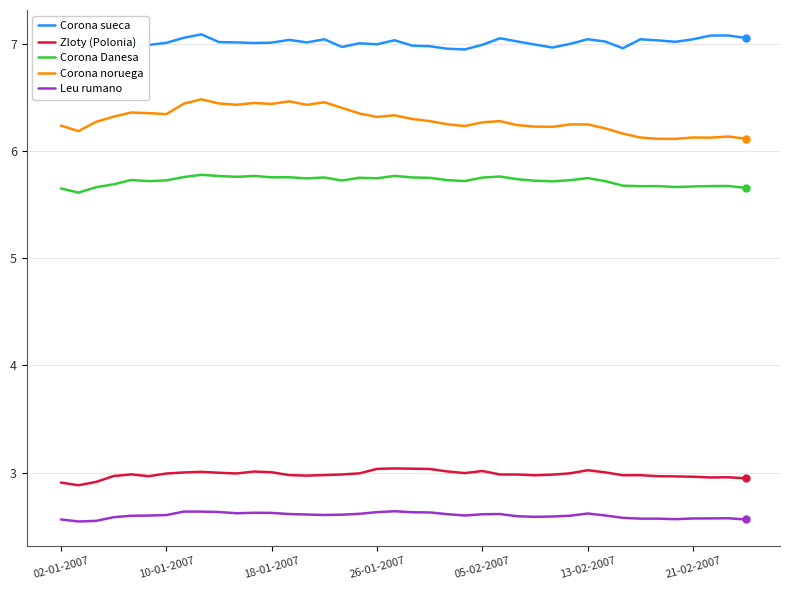

True or false: Leu rumano and Corona Danesa intersect in this chart.

False